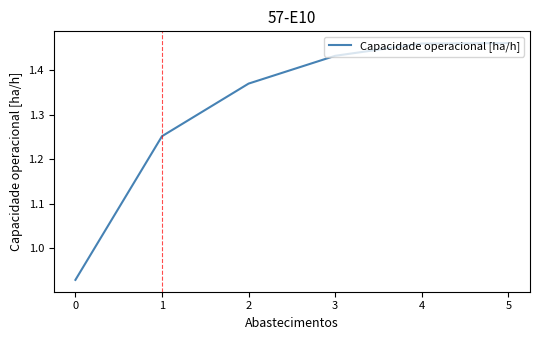

Is it true that the value at 4 is 0.6?

False